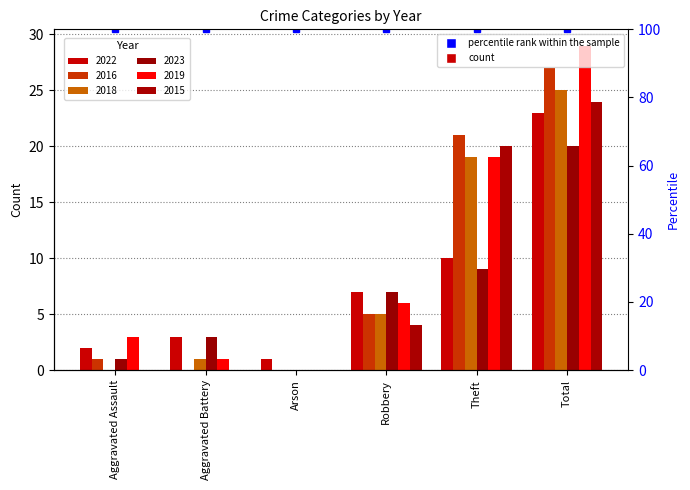

What is the difference between the second highest and second lowest values in the 2022 series?

8